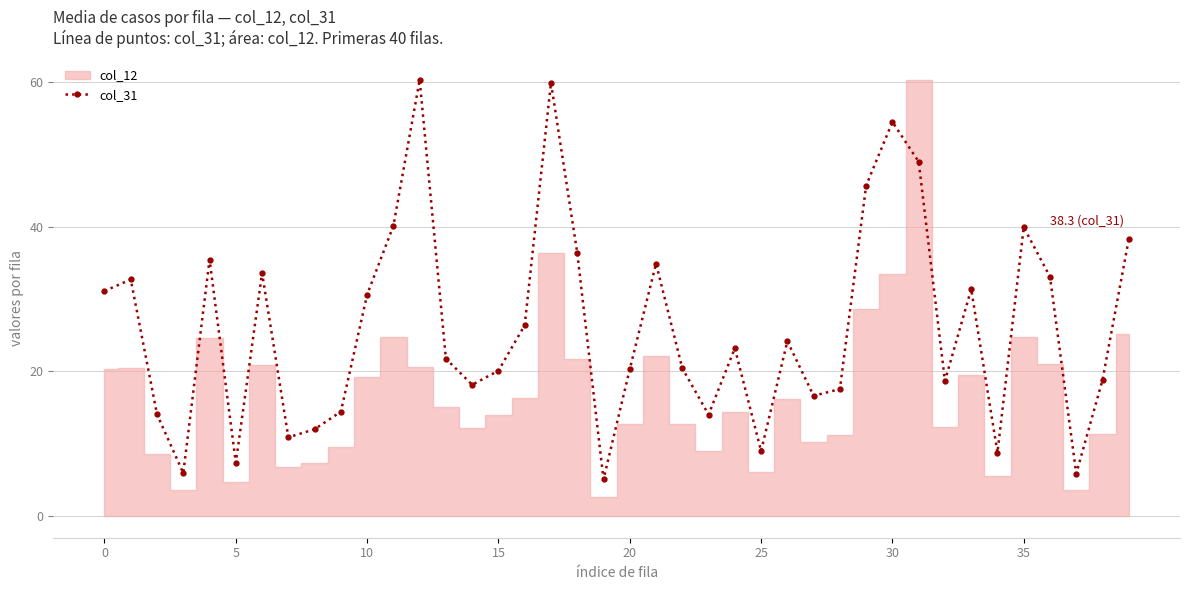

How many interior local valleys (lower than both neighbors) does the data have?

11